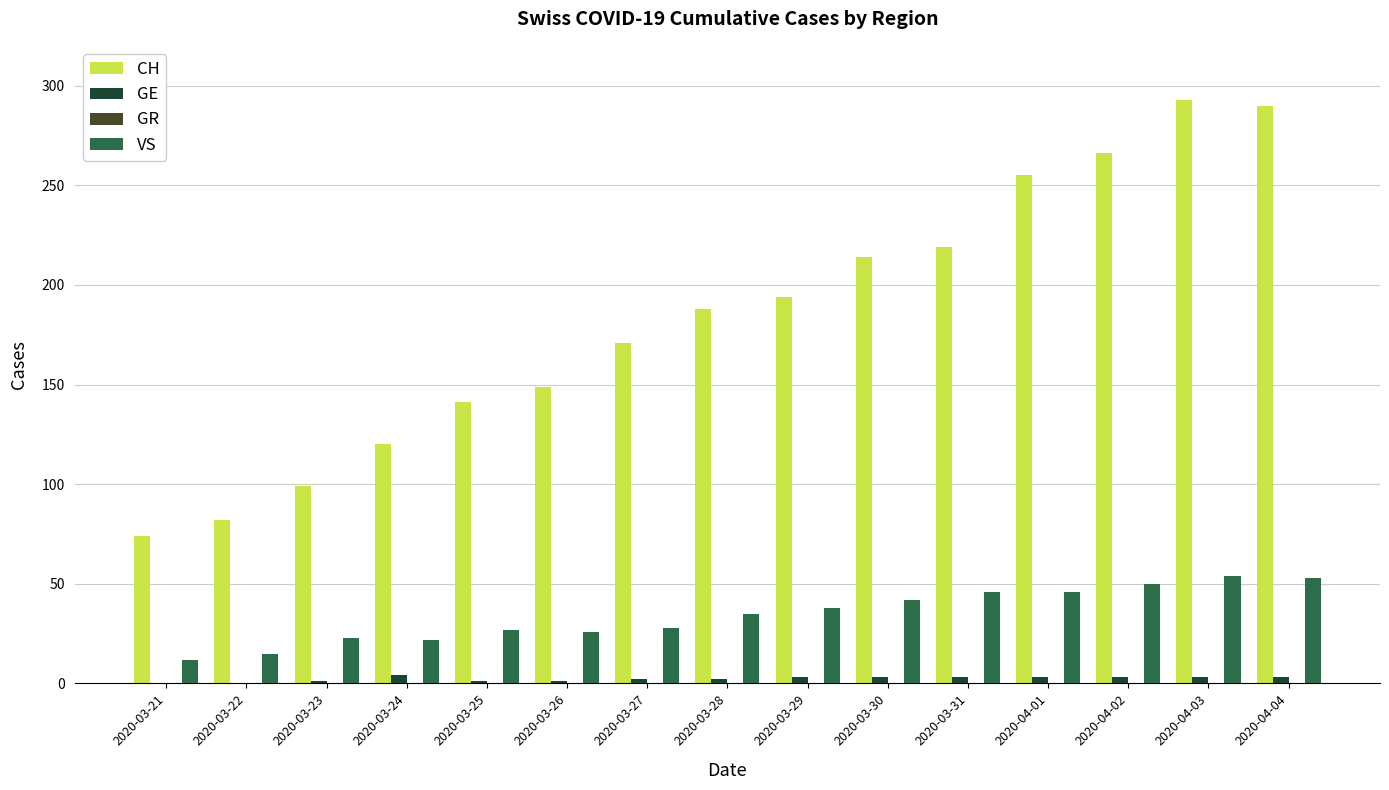

How many categories are shown in the chart?

15